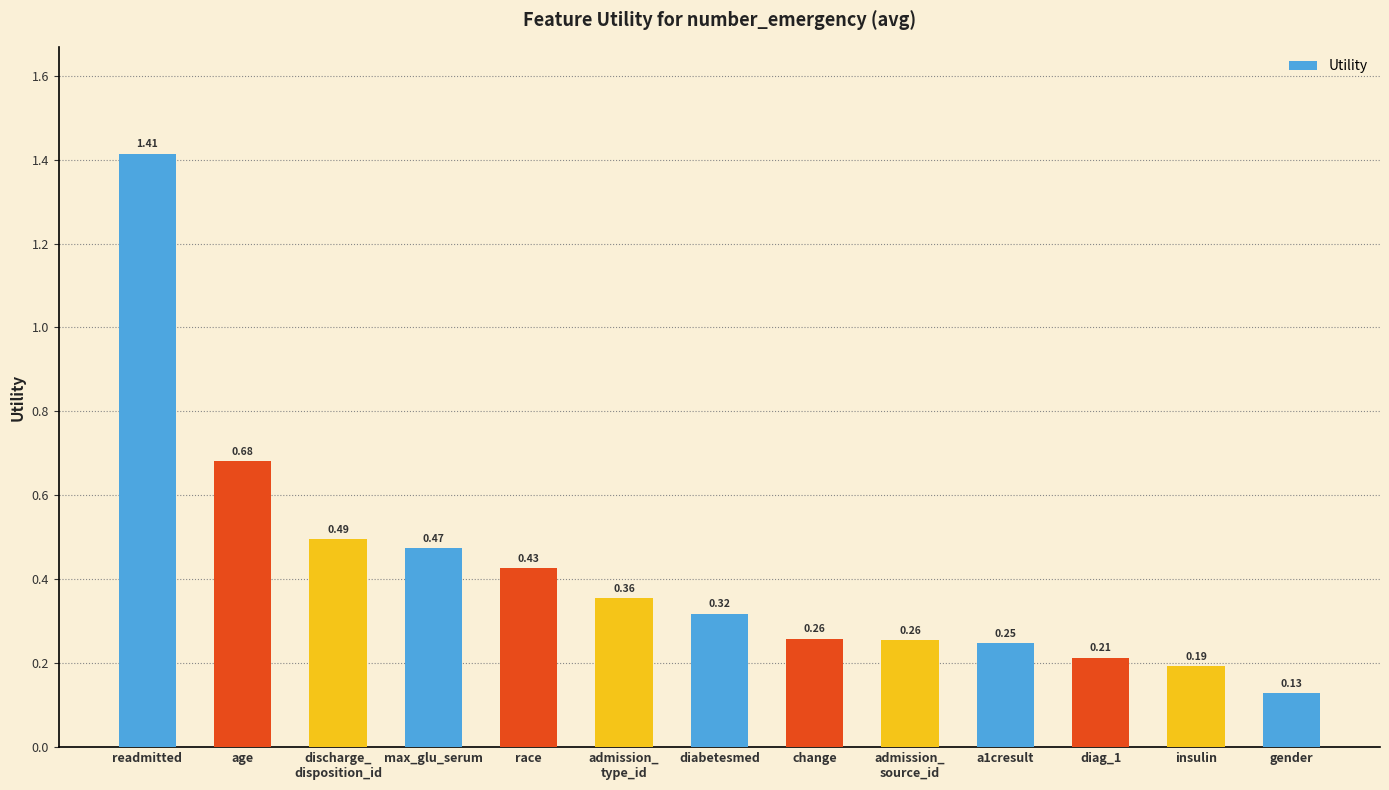

What is the label of the 12th bar from the right?

age